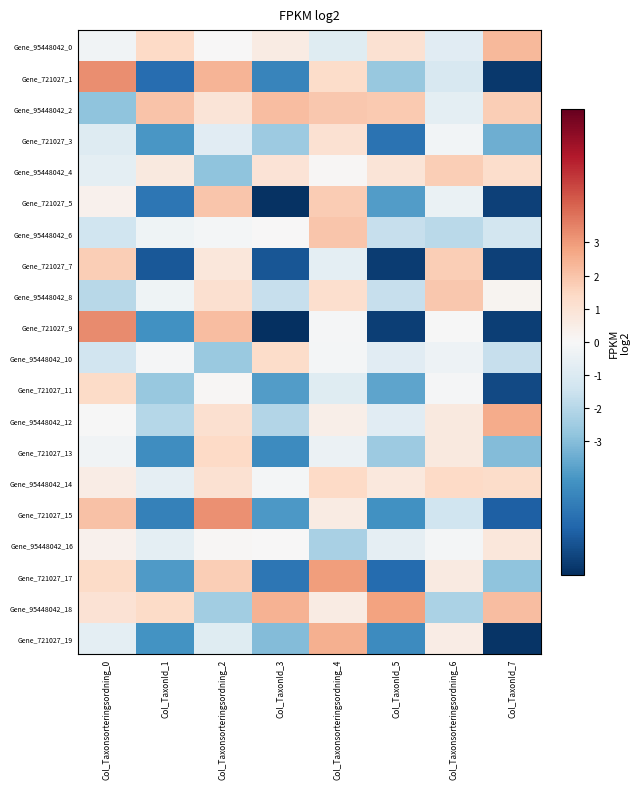

How many categories are shown in the chart?

8